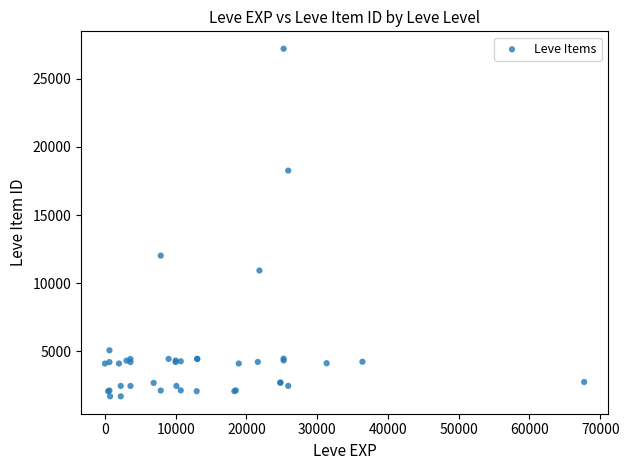

What Y value in the scatter plot is closest to 14448?

12018